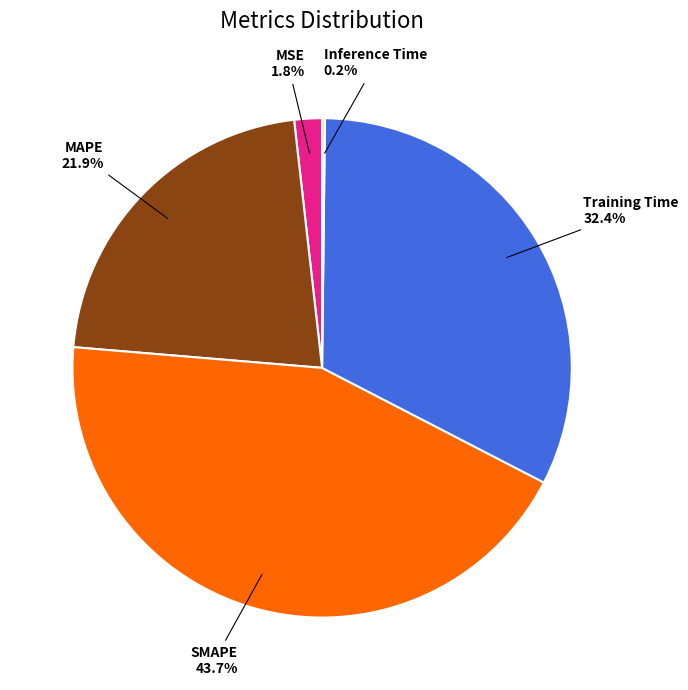

Is there a majority slice in this chart?

No